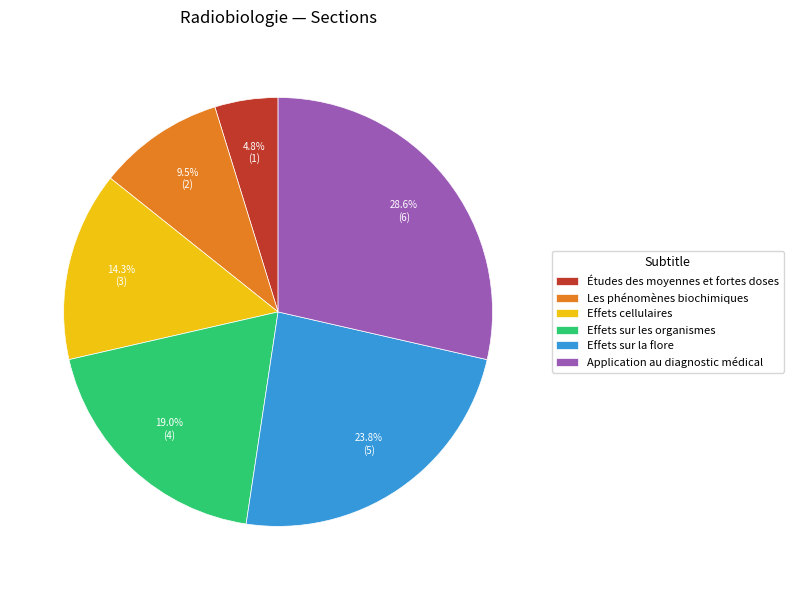

The Études des moyennes et fortes doses slice represents 5% of the pie. True or false?

True